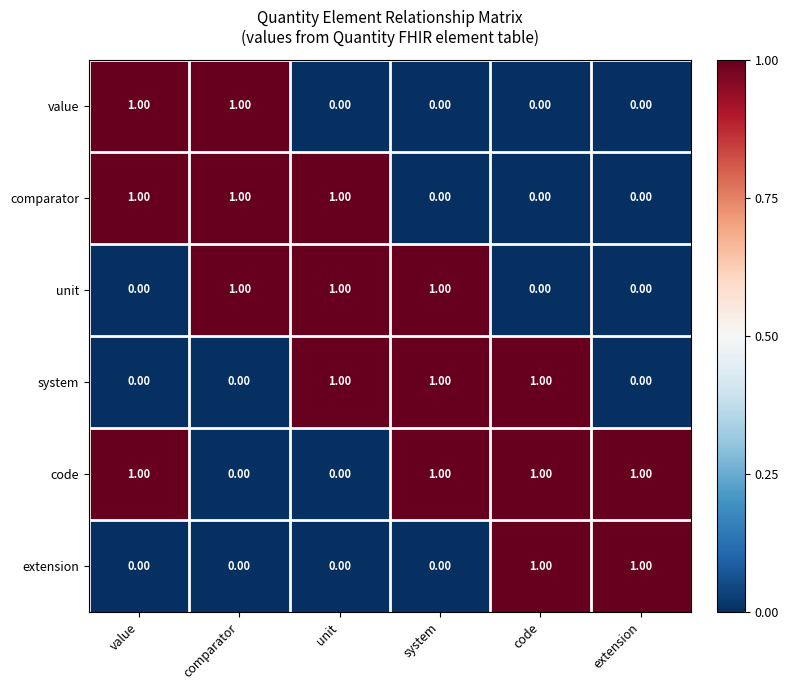

What is the sum of all comparator values?

3